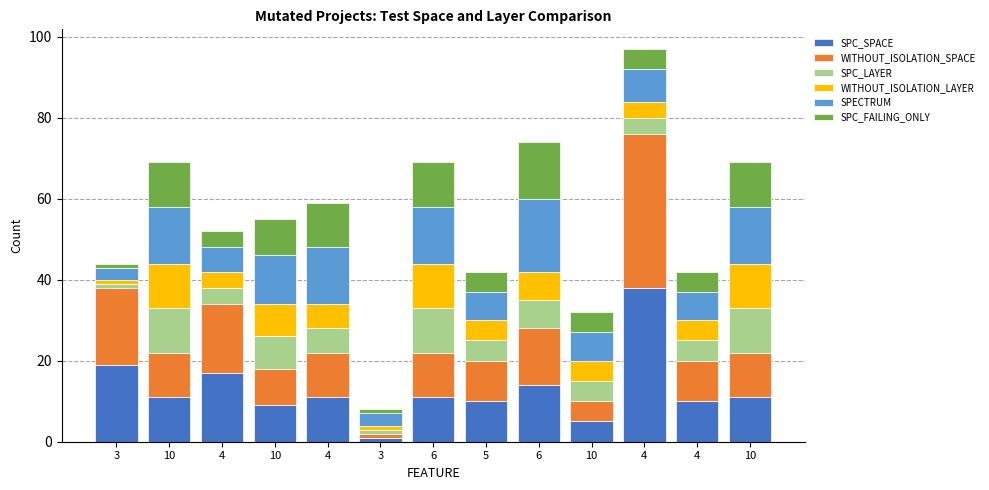

How many WITHOUT_ISOLATION_LAYER values are between 4 and 8?

8